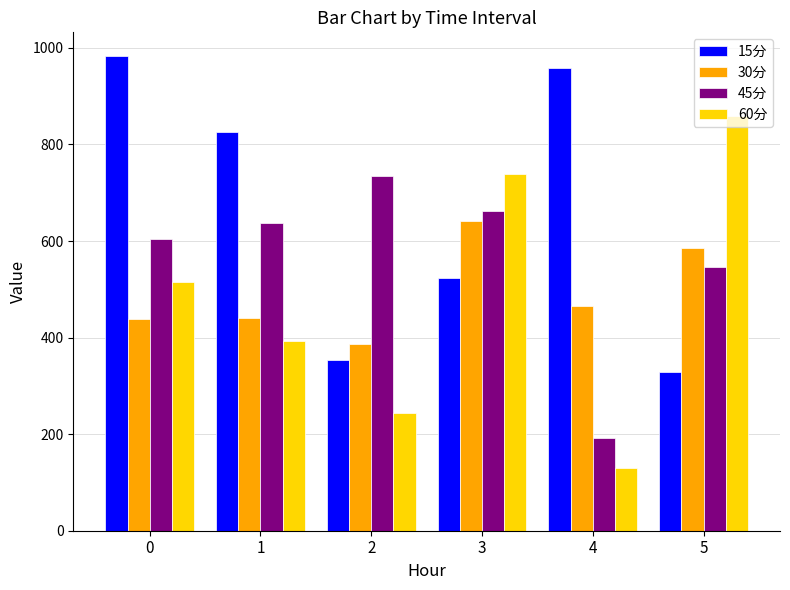

What is the total value across all series at 2?

1718.6